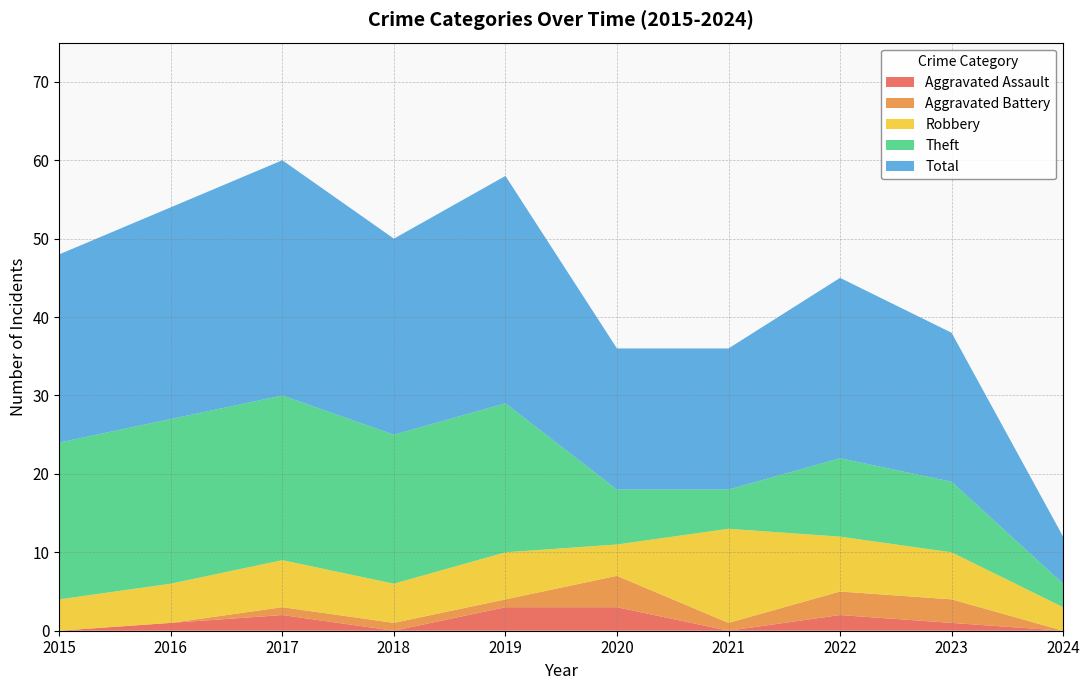

Reading left to right, transcribe all the data shown in this chart.

Aggravated Assault: 0	1	2	0	3	3	0	2	1	0
Aggravated Battery: 0	0	1	1	1	4	1	3	3	0
Robbery: 4	5	6	5	6	4	12	7	6	3
Theft: 20	21	21	19	19	7	5	10	9	3
Total: 24	27	30	25	29	18	18	23	19	6